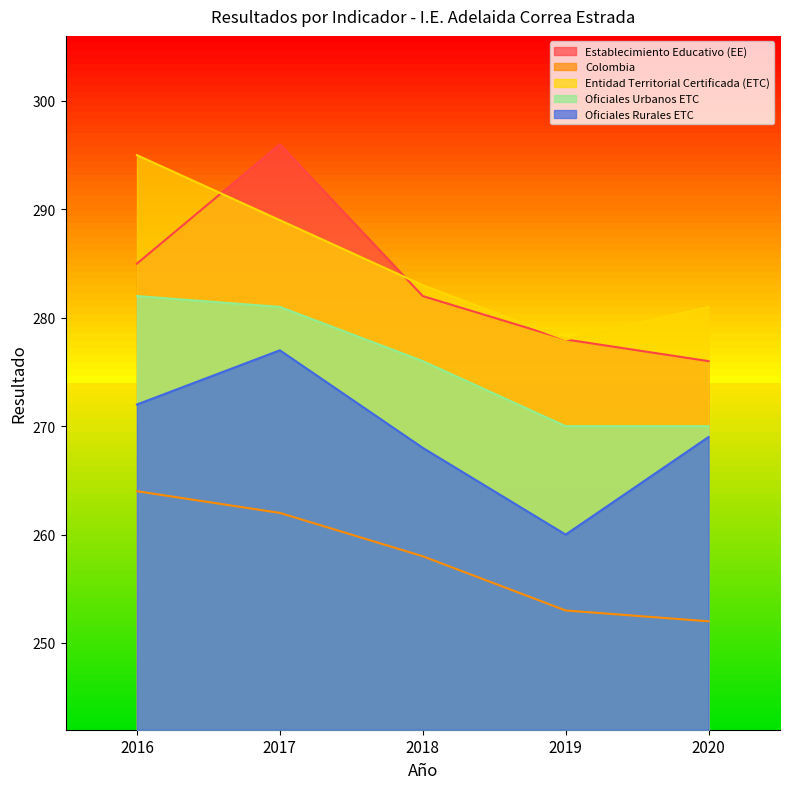

Reading left to right, what are all the values shown in this chart?

Establecimiento Educativo (EE): 2016=285	2017=296	2018=282	2019=278	2020=276
Colombia: 2016=264	2017=262	2018=258	2019=253	2020=252
Entidad Territorial Certificada (ETC): 2016=295	2017=289	2018=283	2019=278	2020=281
Oficiales Urbanos ETC: 2016=282	2017=281	2018=276	2019=270	2020=270
Oficiales Rurales ETC: 2016=272	2017=277	2018=268	2019=260	2020=269